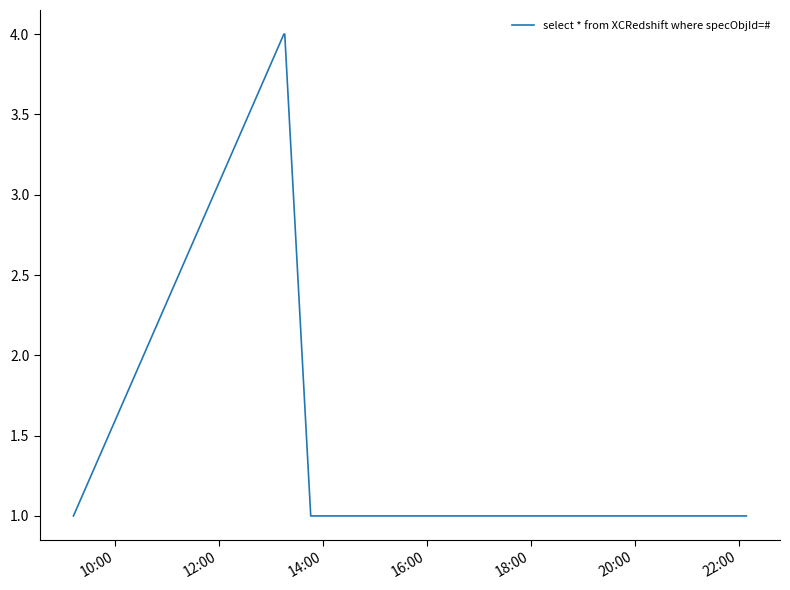

What is the maximum value shown in the chart?

4